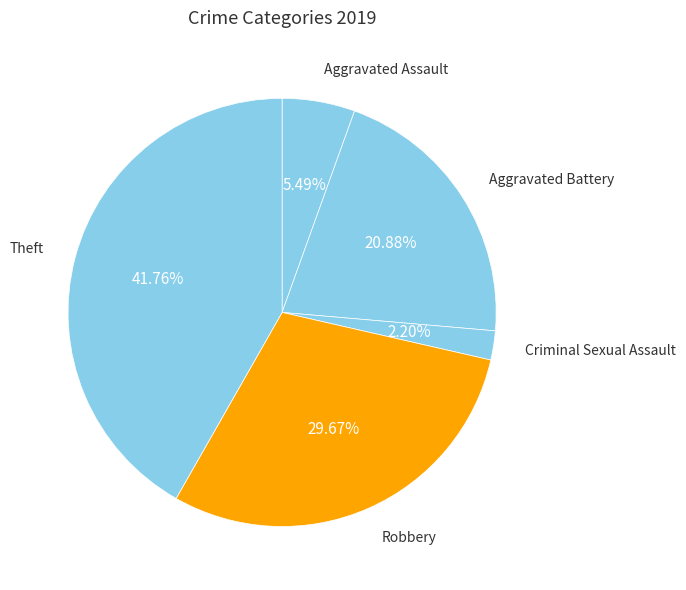

To the nearest percent, what portion does Theft represent?

42%